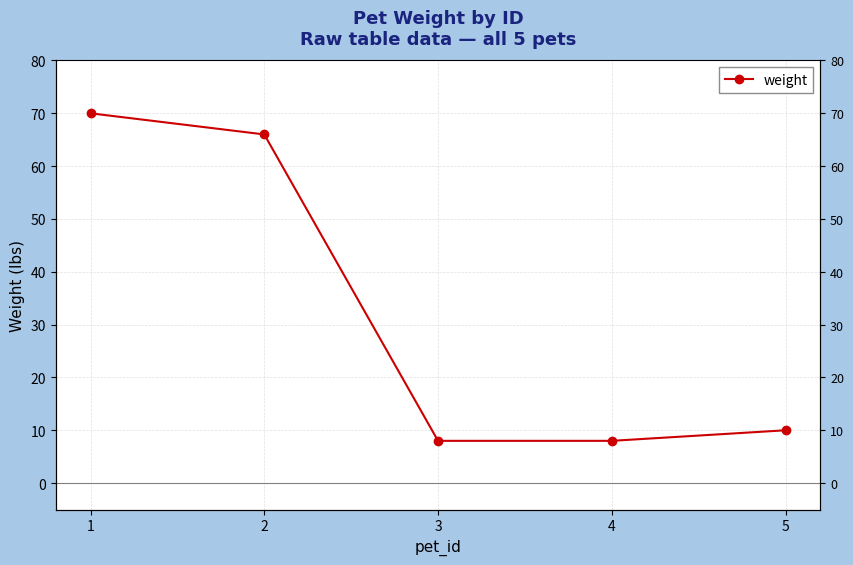

Approximately how many times larger is the value at 5 compared to 4?

1.2